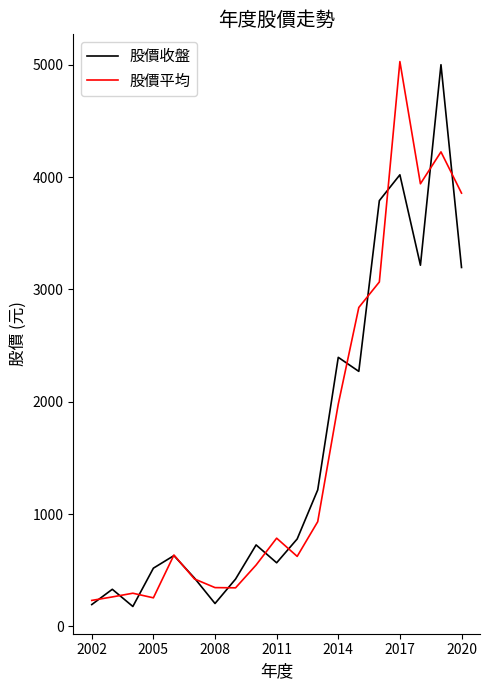

What is the lowest value of the 股價平均 series?

231.0